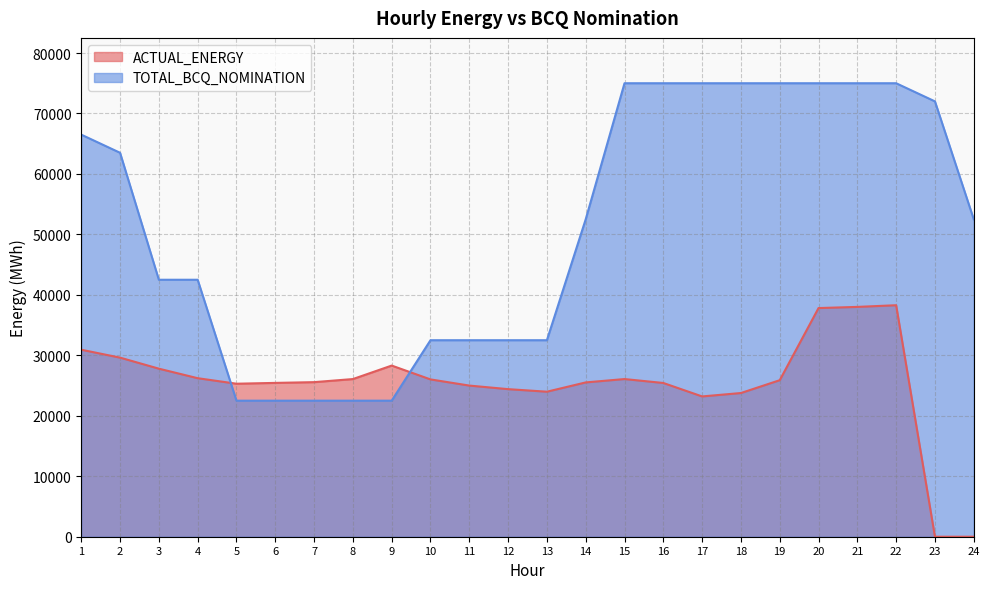

Count the number of categories in the chart.

24